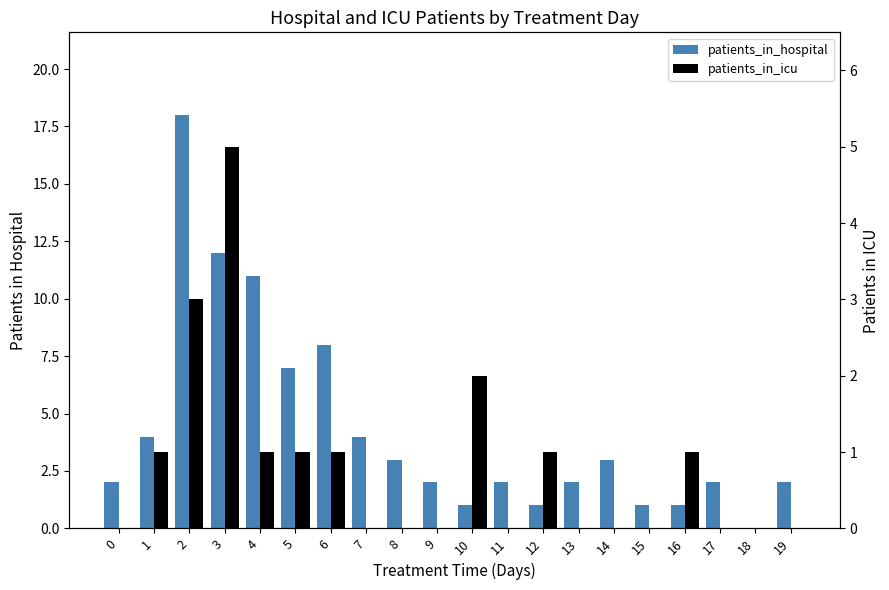

Is it true that patients_in_hospital equals 4 at 7?

True